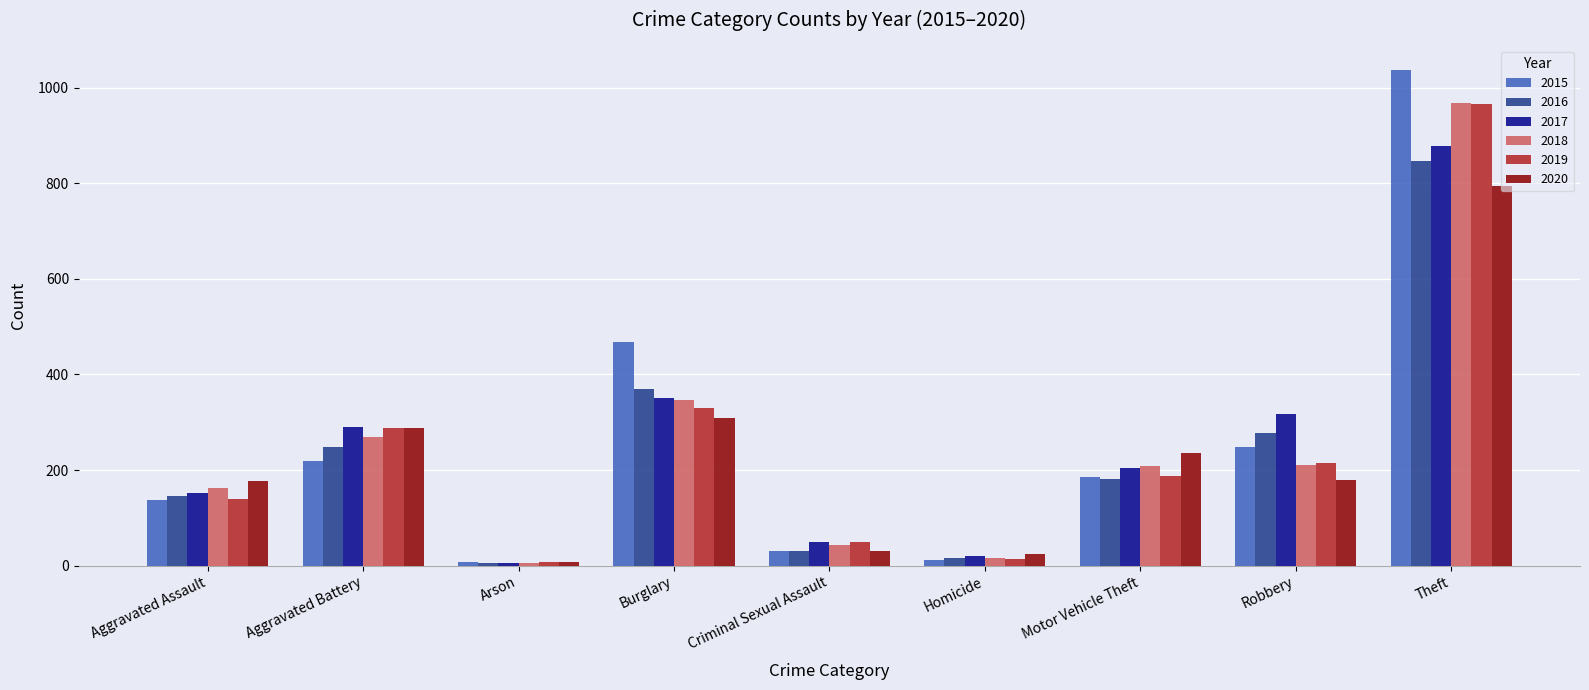

True or false: 2018 has a value of 211 at Robbery.

True